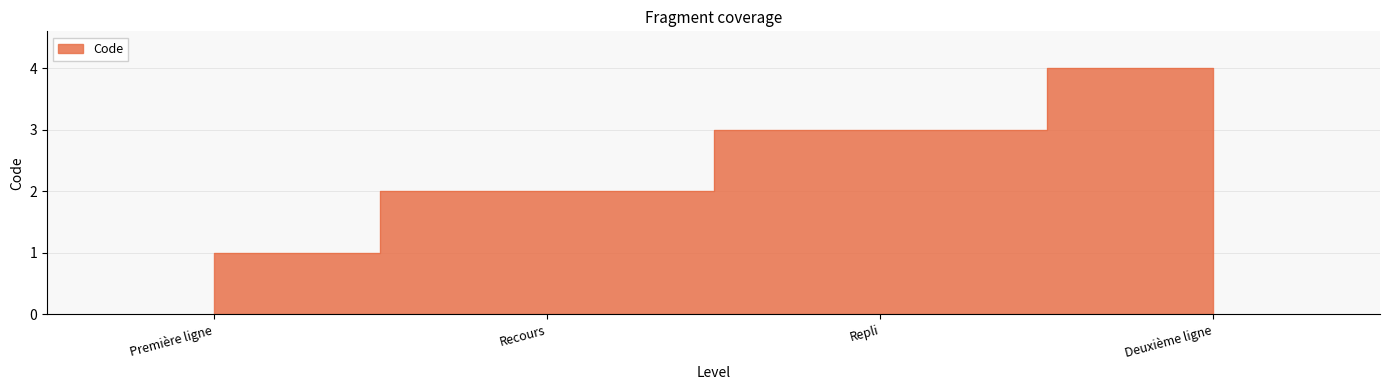

Reading left to right, extract all data points from this chart.

1	2	3	4